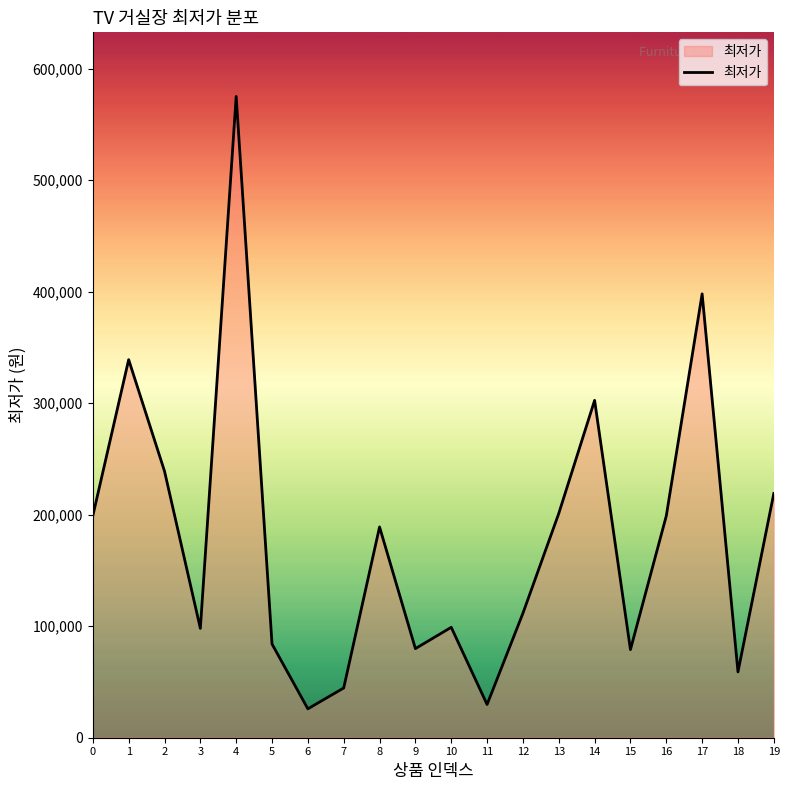

The chart shows a value of 25900 at 6. True or false?

True